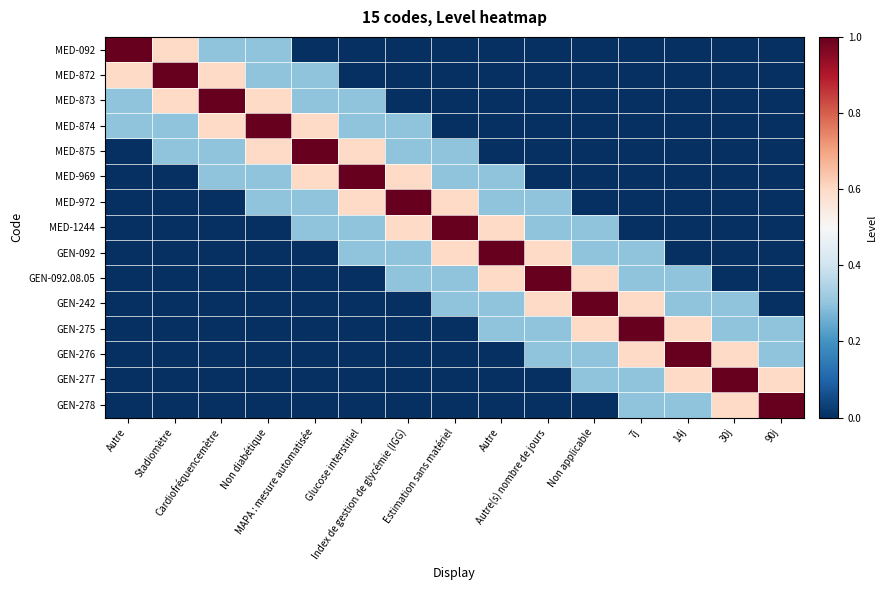

At which category is the sum across all series the highest?

Non diabétique